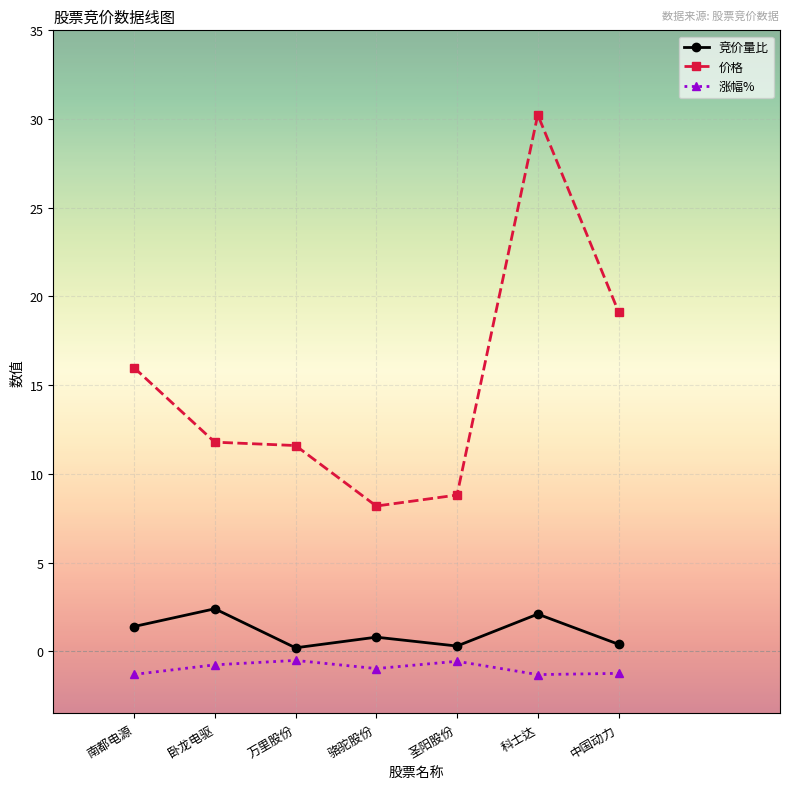

What is the total value across all series at 圣阳股份?

8.6